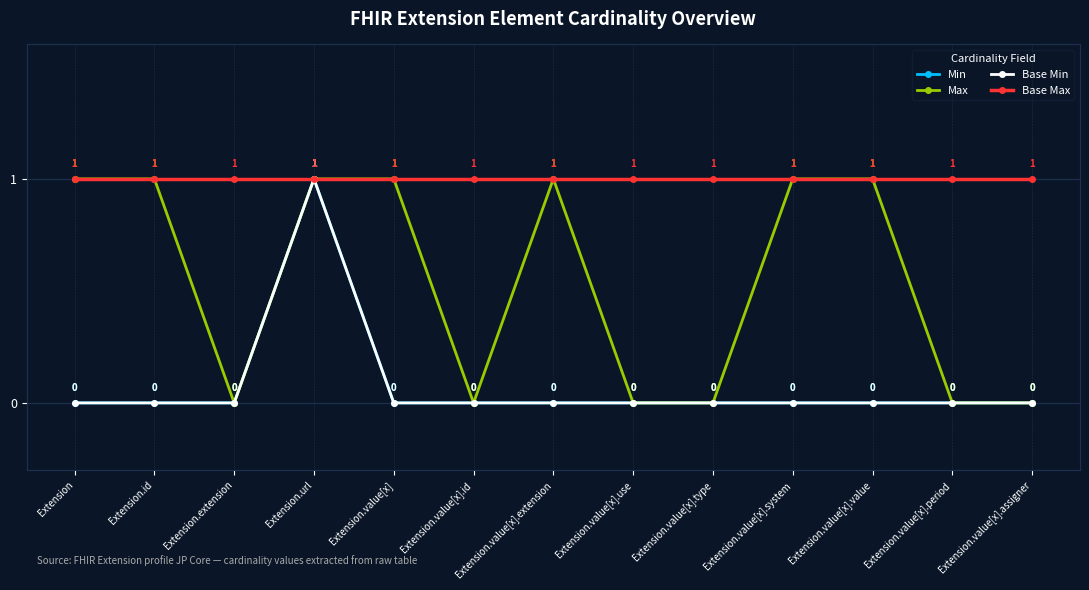

How many lines are shown in the chart?

4